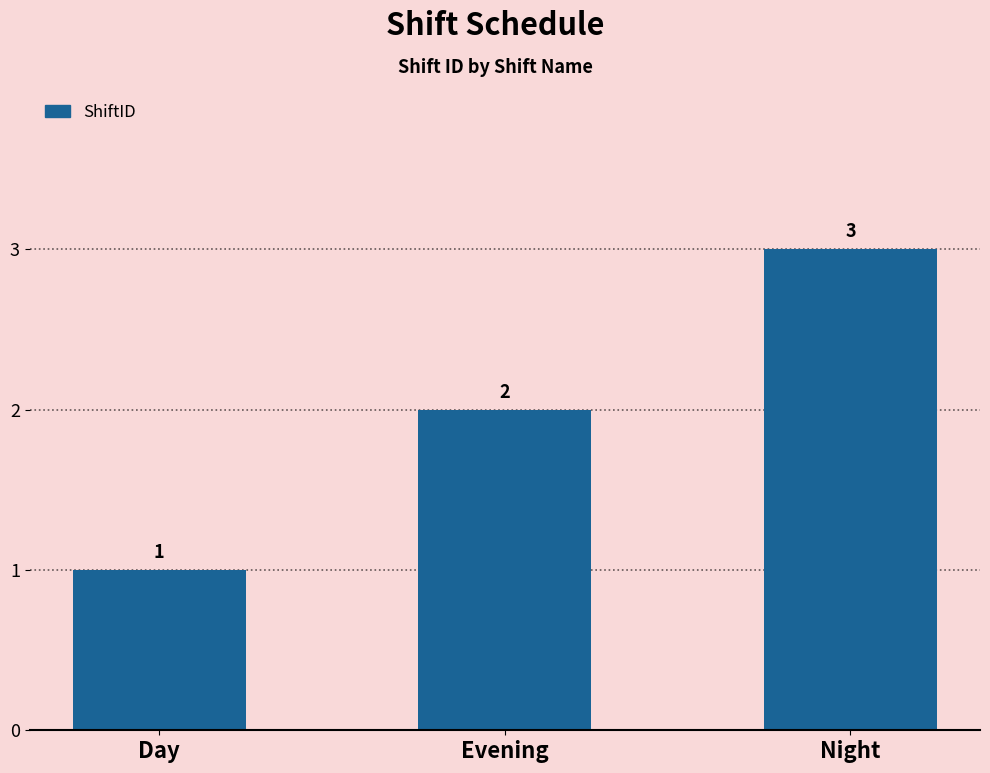

What is the value of the 2nd bar from the left?

2